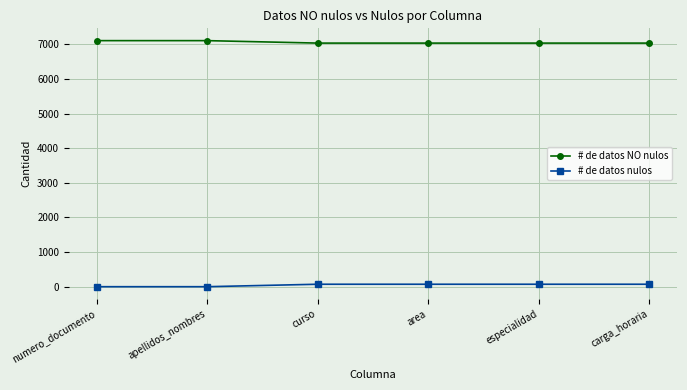

What value does the # de datos NO nulos series have at carga_horaria, to the nearest 10?

7030